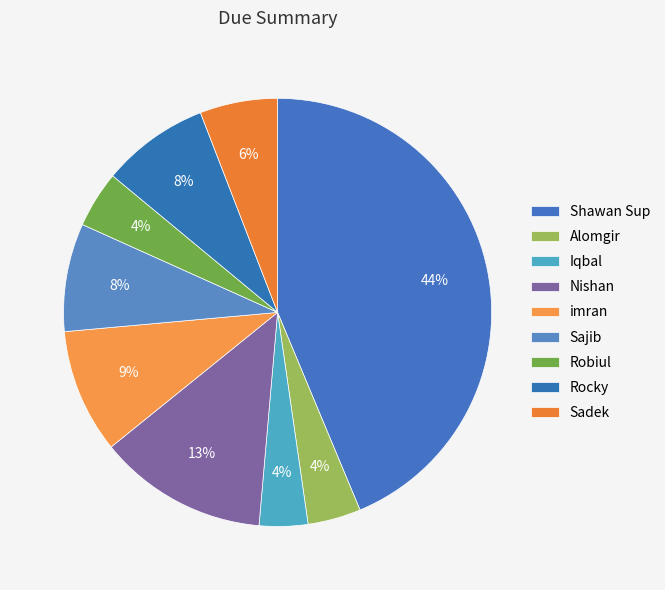

How many slices are in this pie chart?

9